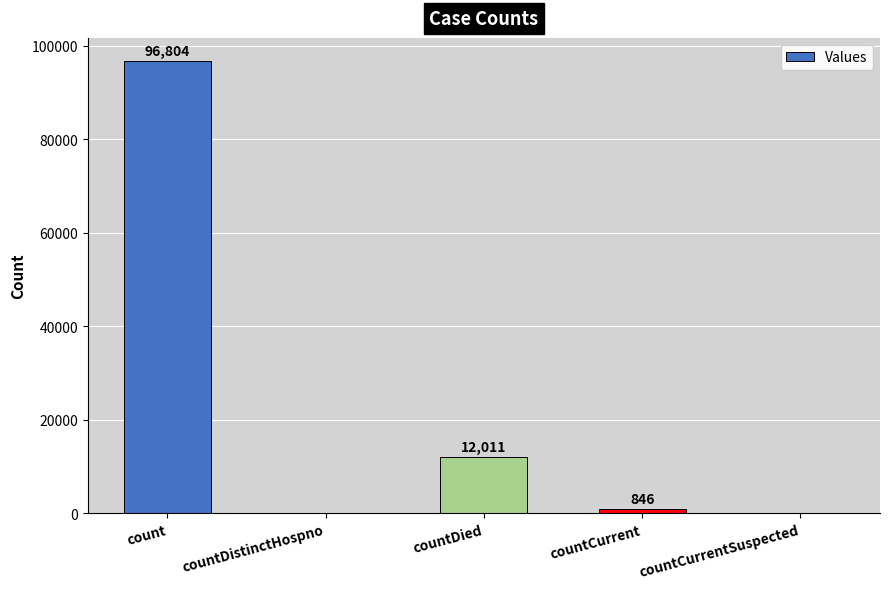

Reading right to left, list all the values displayed in this chart.

countCurrentSuspected=0	countCurrent=846	countDied=12011	countDistinctHospno=0	count=96804